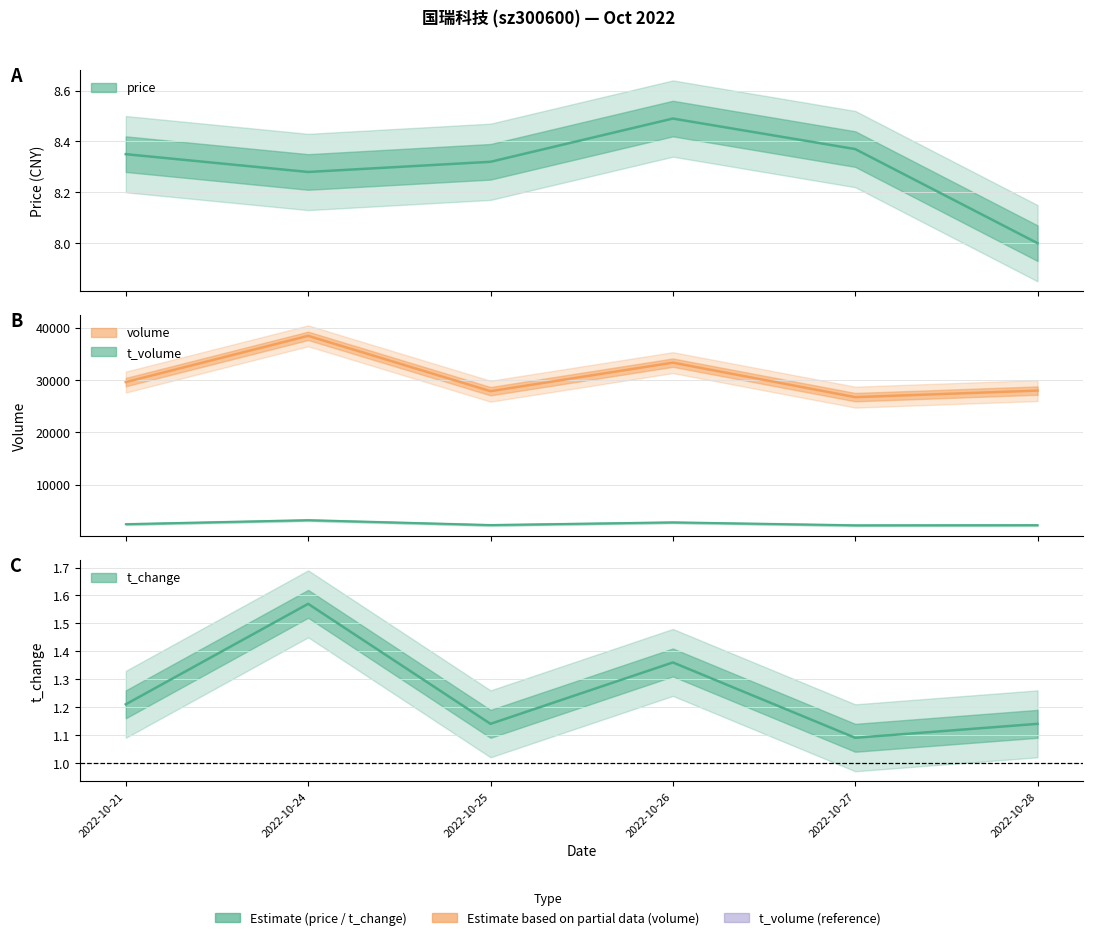

Which series changed the most between 2022-10-21 and 2022-10-28?

volume